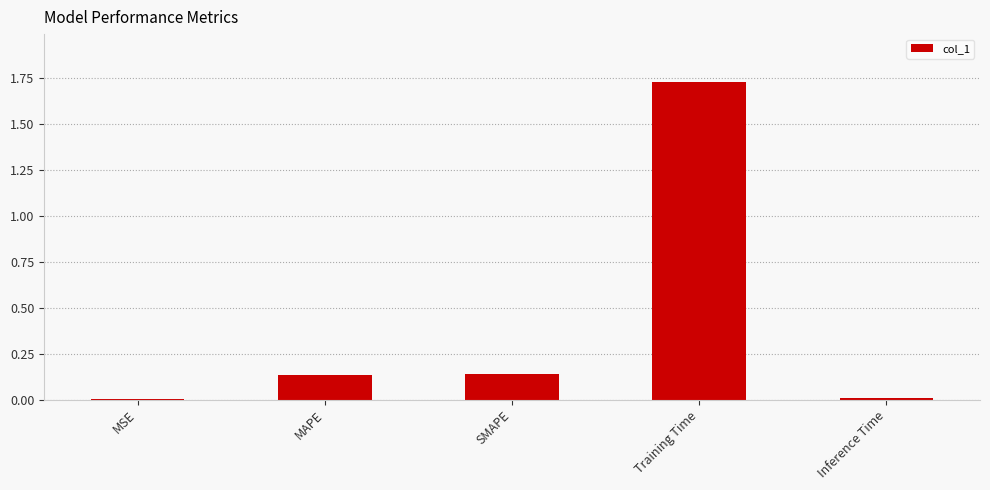

Which category has the highest value across all series?

Training Time